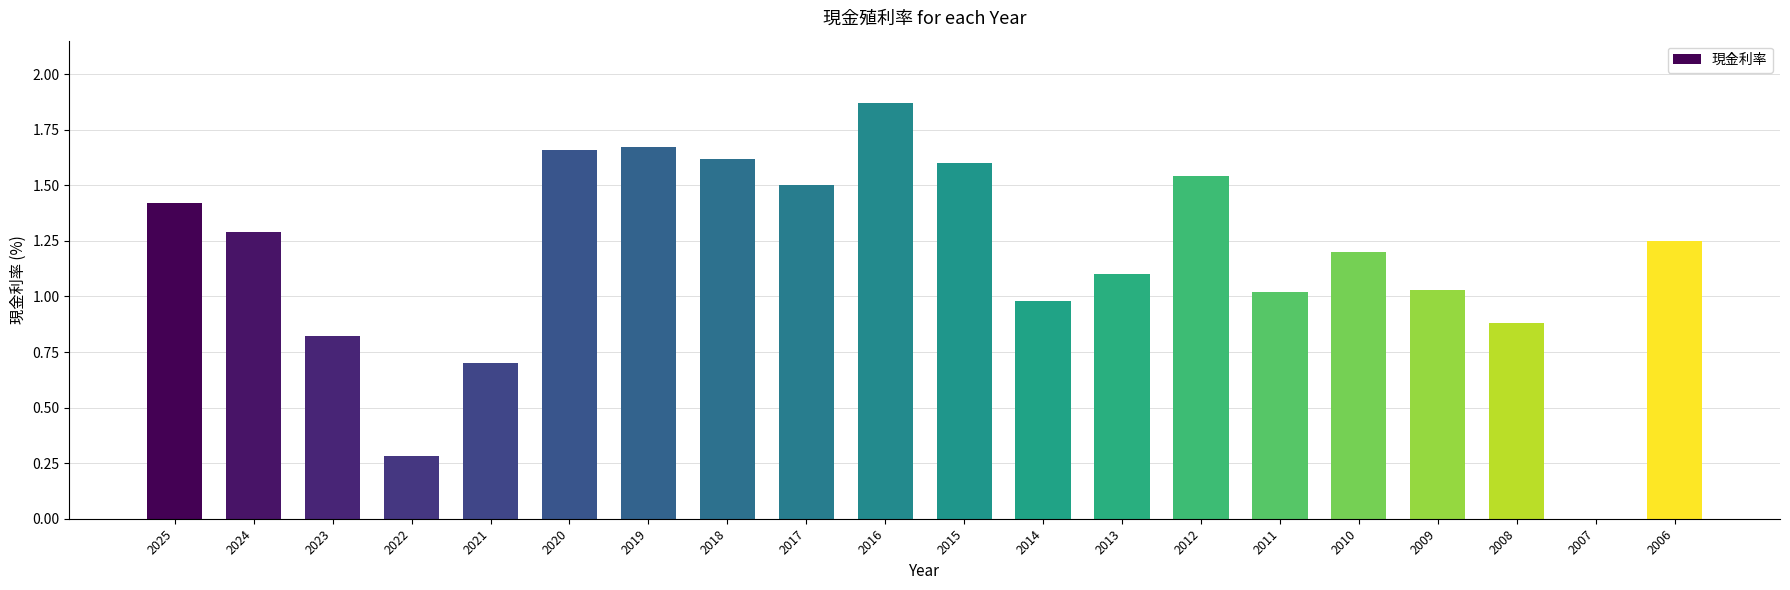

What is the sum of all values?

23.4